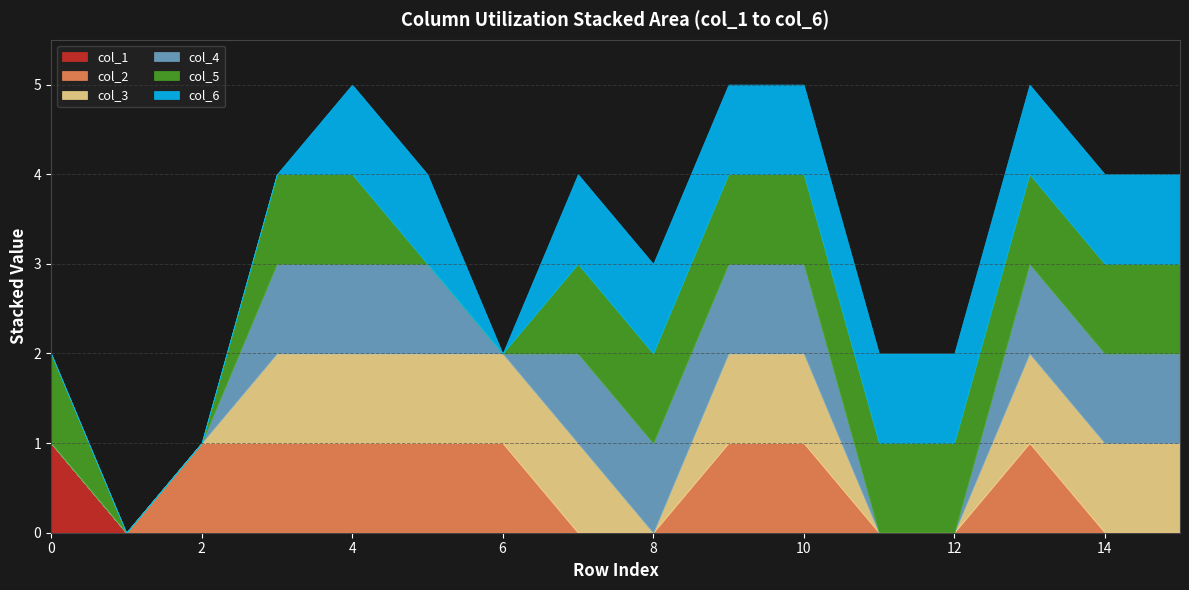

Reading right to left, list all the values displayed in this chart.

col_1: 0	0	0	0	0	0	0	0	0	0	0	0	0	0	0	1
col_2: 0	0	1	0	0	1	1	0	0	1	1	1	1	1	0	0
col_3: 1	1	1	0	0	1	1	0	1	1	1	1	1	0	0	0
col_4: 1	1	1	0	0	1	1	1	1	0	1	1	1	0	0	0
col_5: 1	1	1	1	1	1	1	1	1	0	0	1	1	0	0	1
col_6: 1	1	1	1	1	1	1	1	1	0	1	1	0	0	0	0